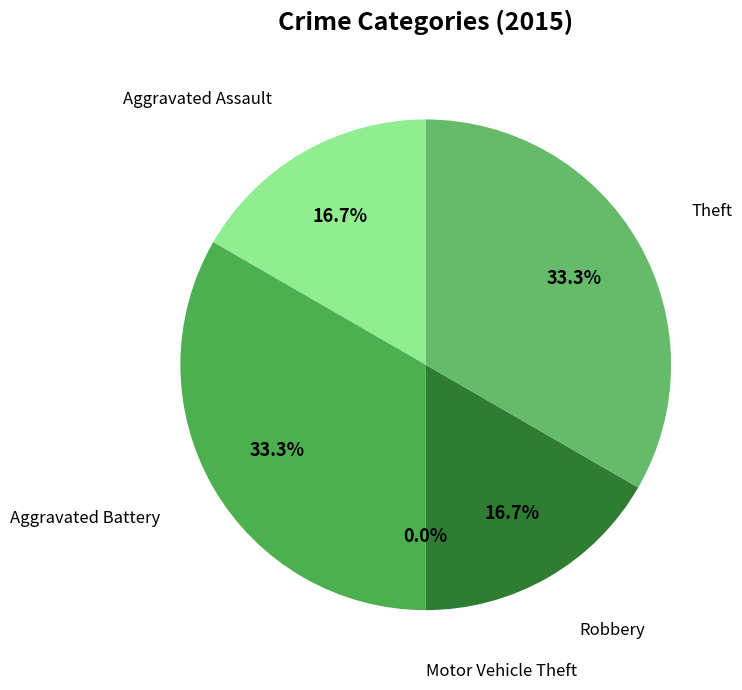

Which has a higher value, Aggravated Battery or Theft?

Aggravated Battery